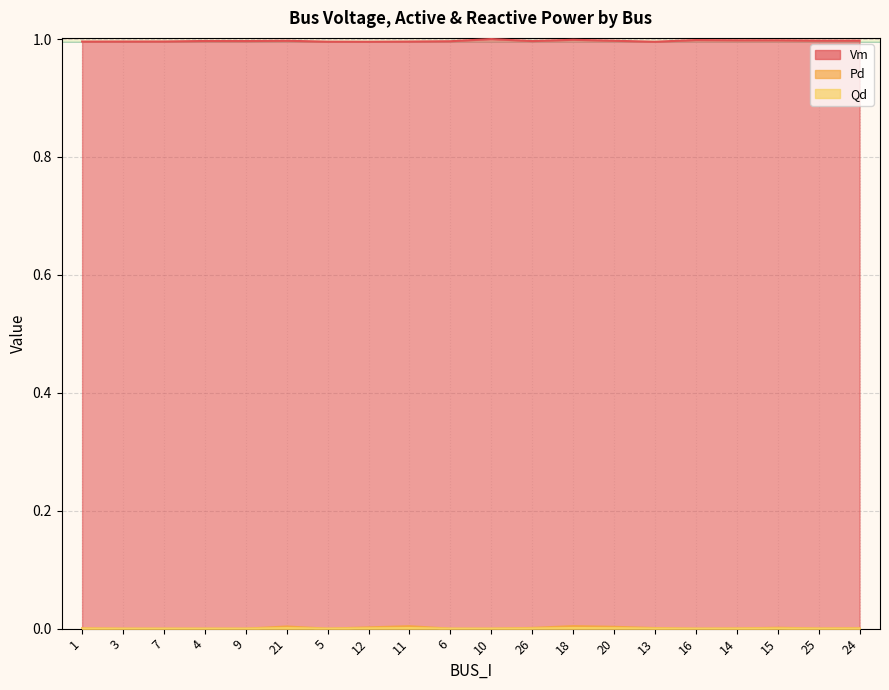

At which category does Pd reach its first local peak?

21